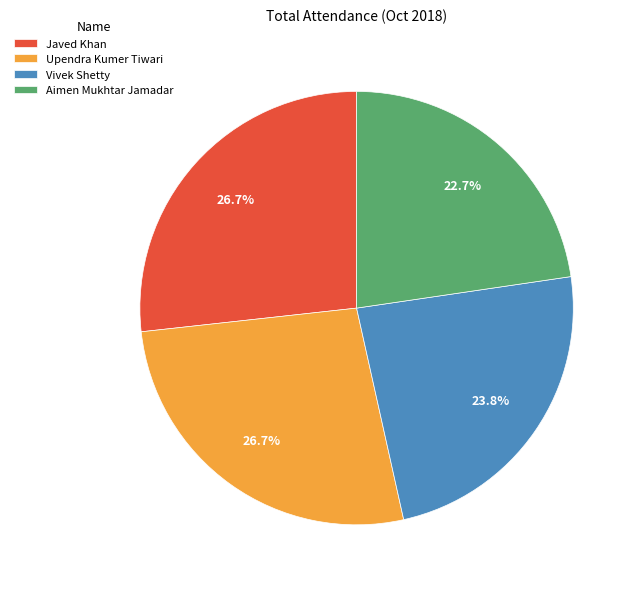

To the nearest percent, what is the combined percentage of Aimen Mukhtar Jamadar and Javed Khan?

49%